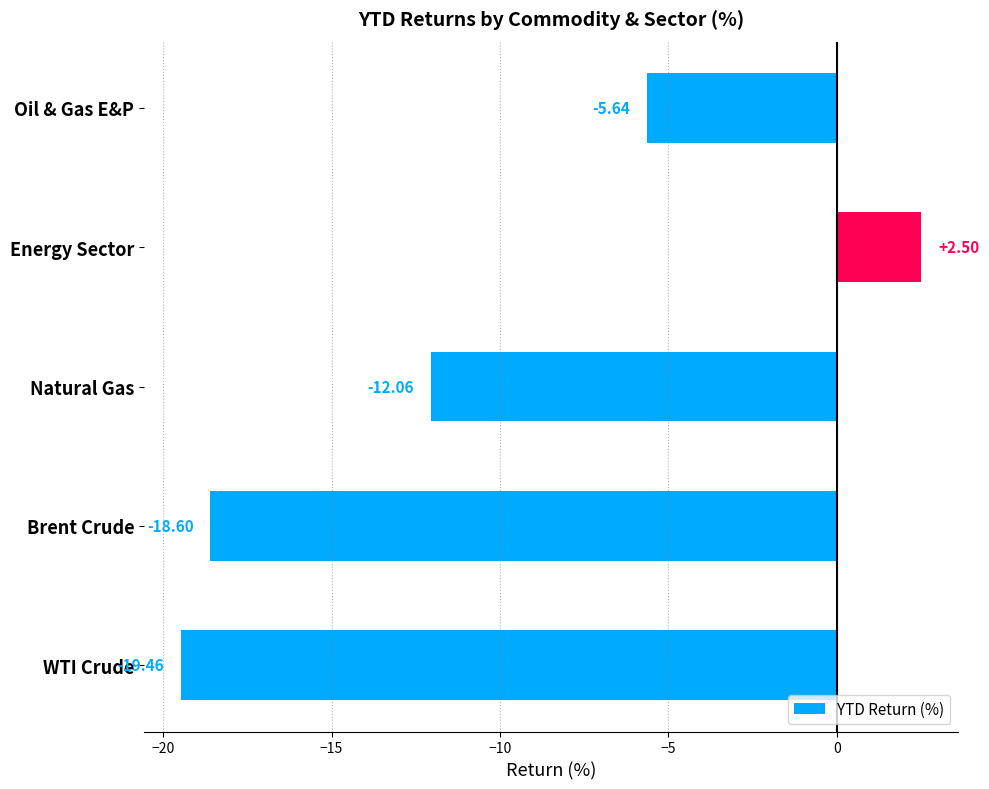

Rank the categories by value from highest to lowest.

Energy Sector, Oil & Gas E&P, Natural Gas, Brent Crude, WTI Crude